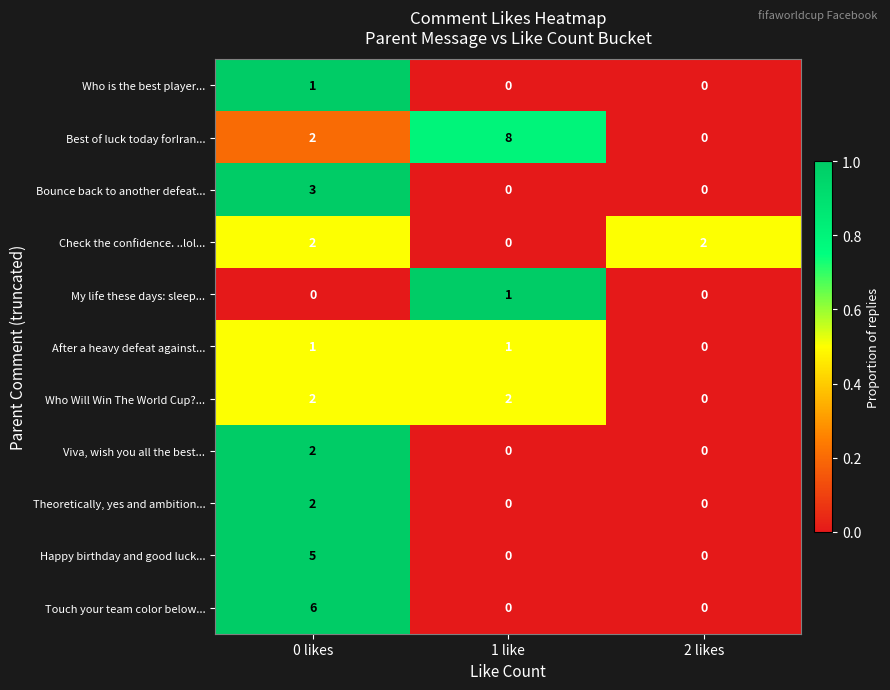

At which category is the sum across all series the highest?

0 likes